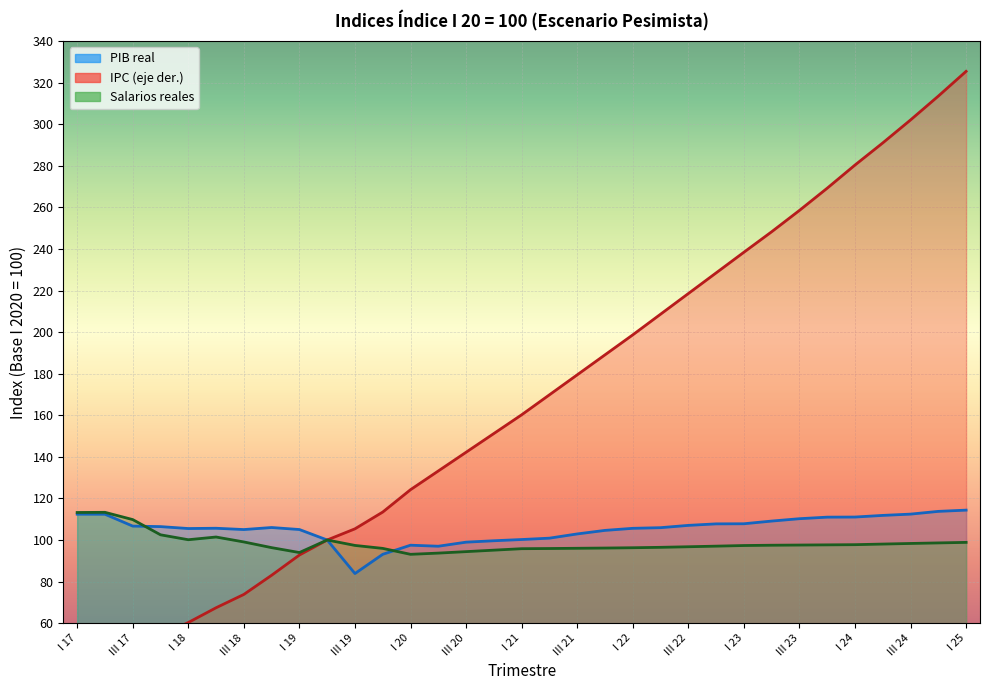

What is the greatest value displayed?

325.4